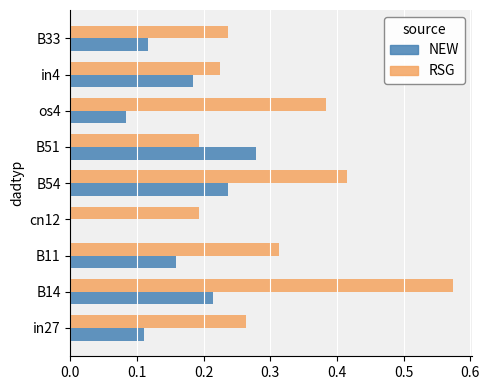

True or false: RSG has a value of 0.1 at B11.

False